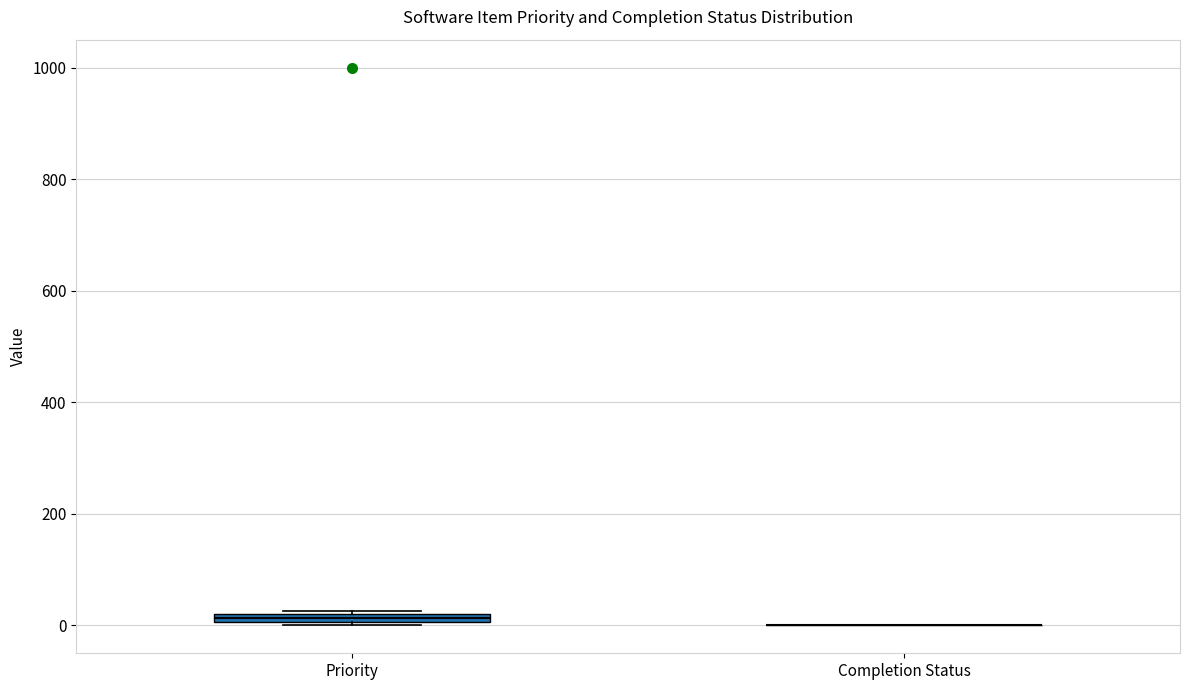

Where is the upper edge of the box for Priority on the y-axis? The values are not printed on the chart, so give them approximately, as read against the axis.

20